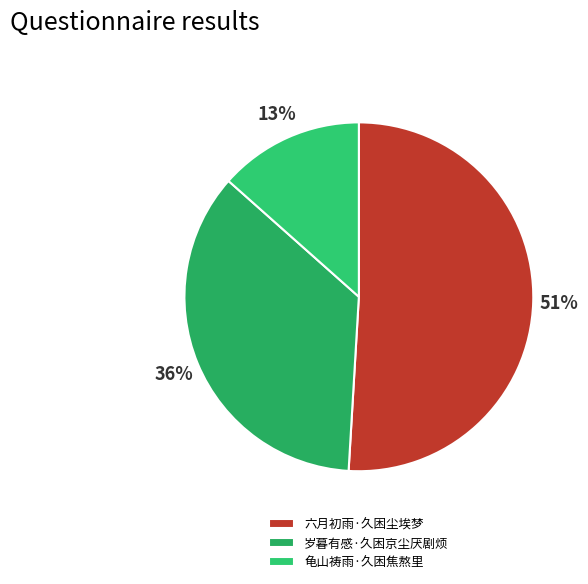

Is there any slice that represents more than half of the pie?

Yes